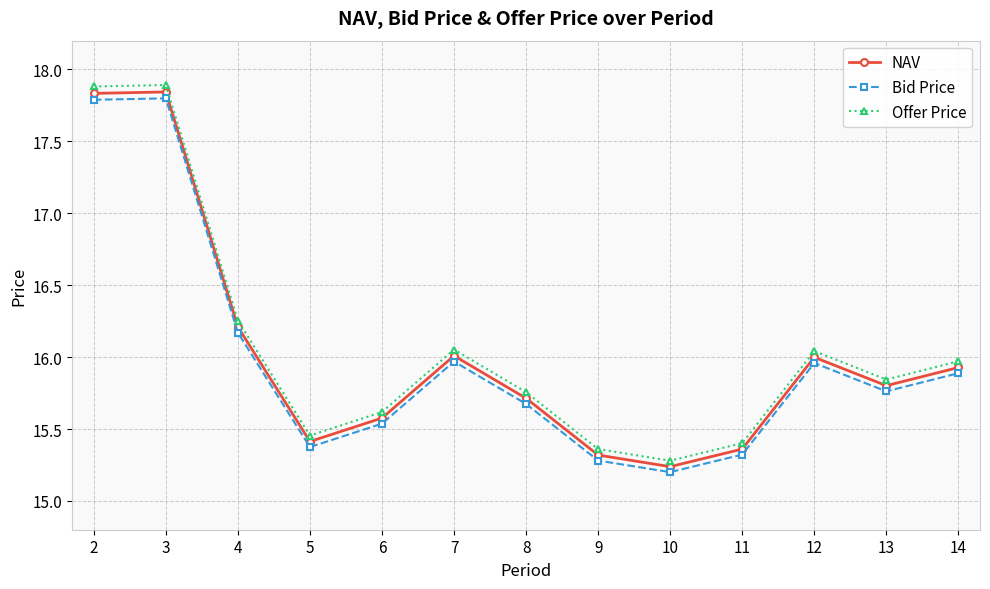

The Offer Price series shows 15.4 at 11. True or false?

True